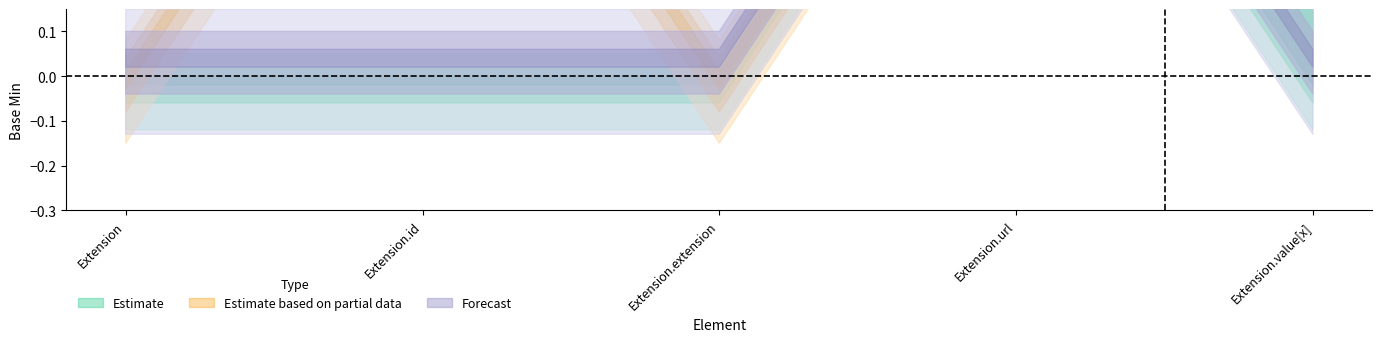

True or false: Estimate based on partial data and Forecast intersect in this chart.

False